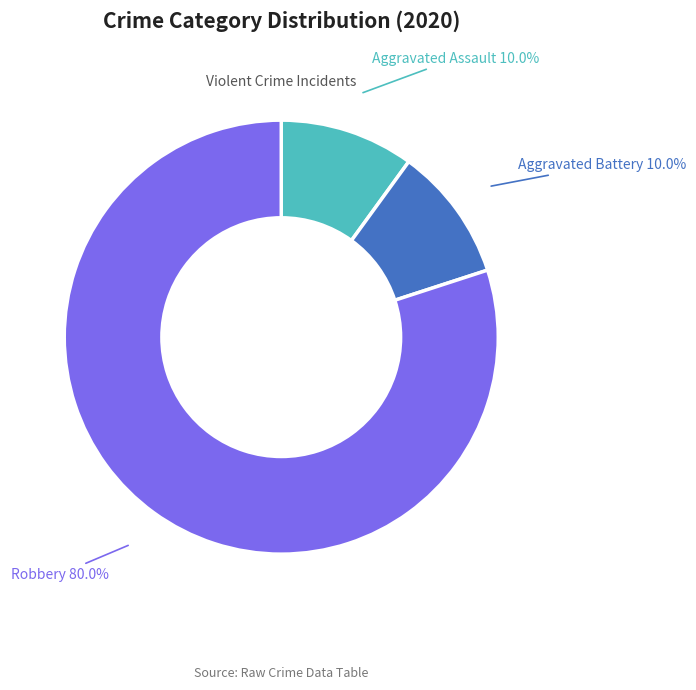

To the nearest percent, what is the difference between the Aggravated Assault and Robbery slice percentages?

70%